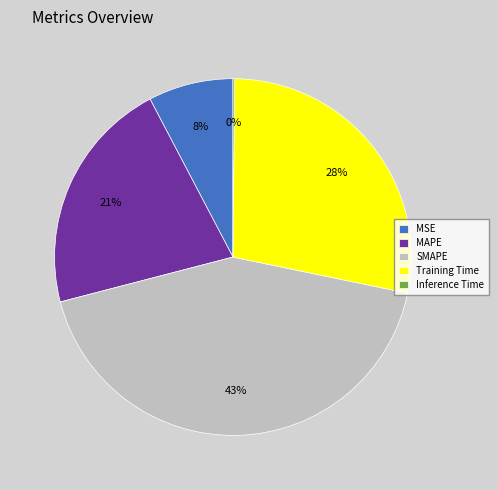

To the nearest percent, what percentage of the pie is SMAPE?

43%